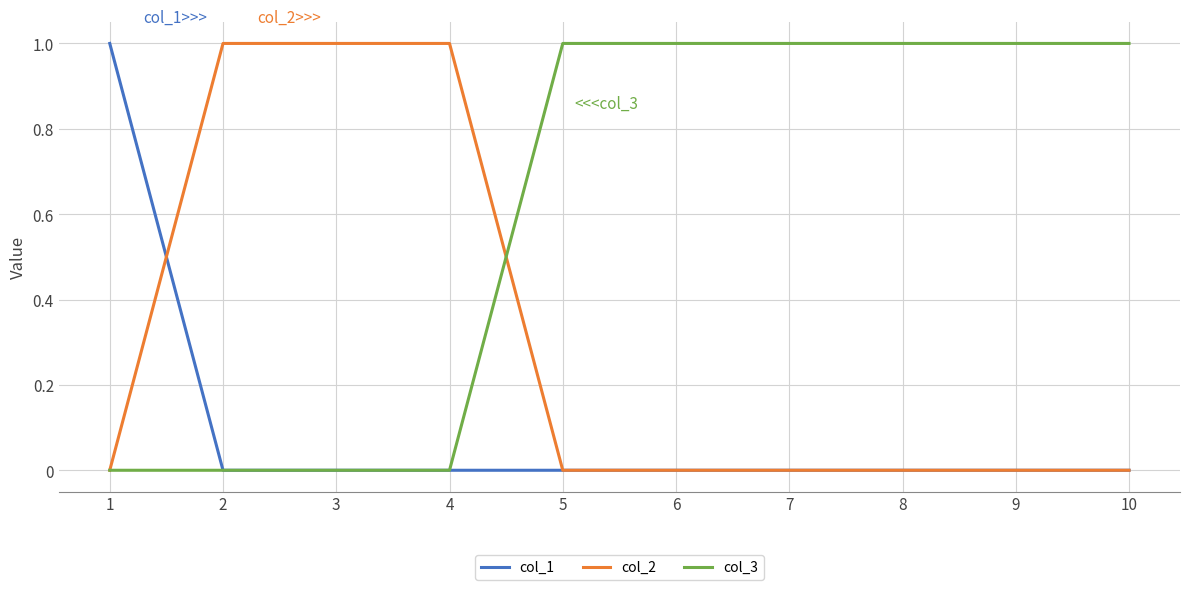

At how many categories does at least one series exceed 0?

10